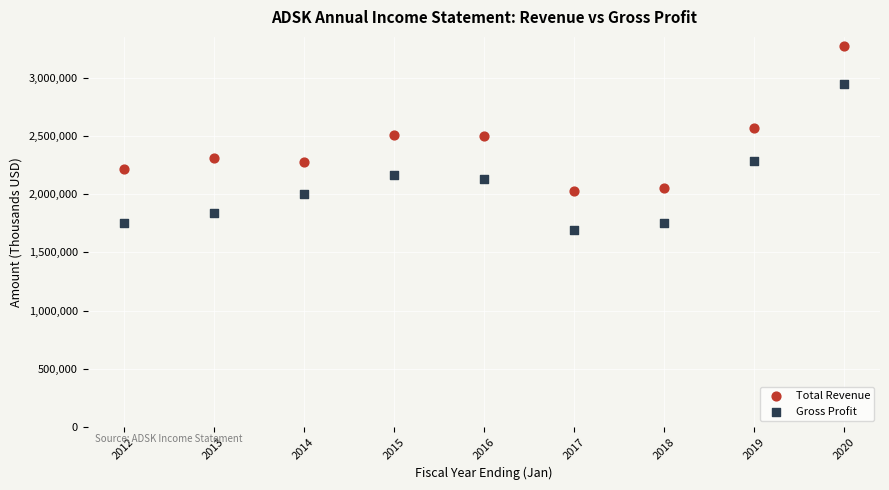

In the Total Revenue series, what Y value is closest to 2652650?

2569800